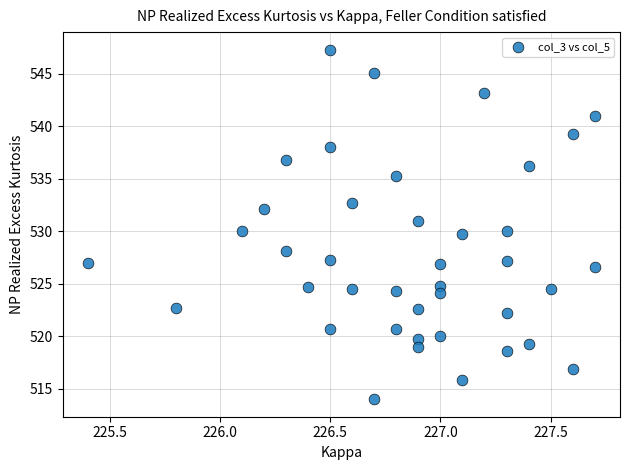

Count the number of points in this scatter plot.

40